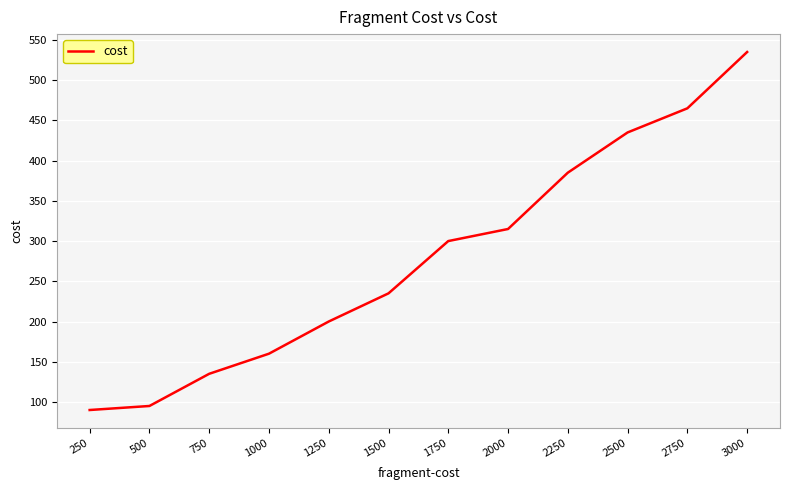

The chart shows a value of 535 at 3000. True or false?

True